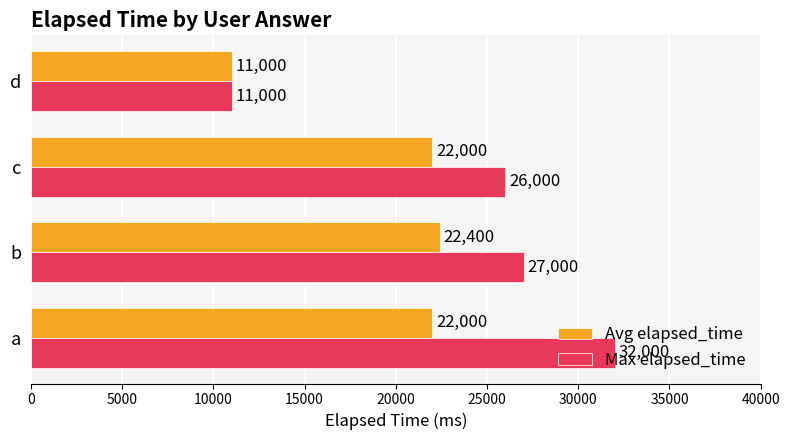

True or false: Max elapsed_time has a value of 32000 at a.

True